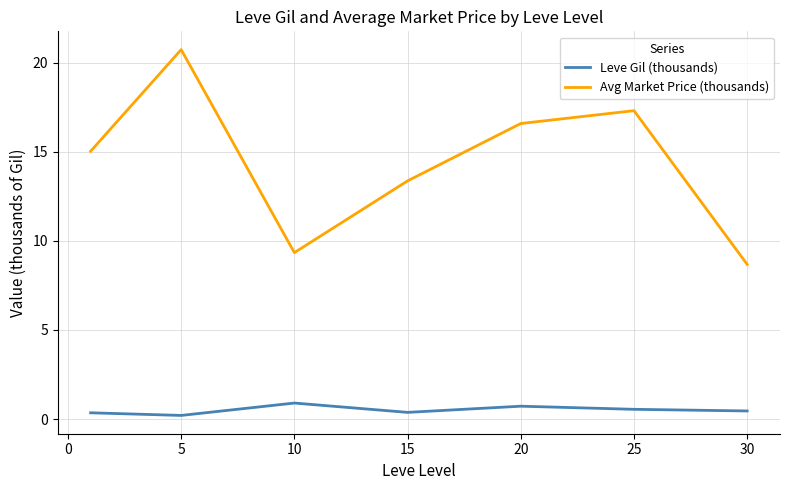

List the series in order of their overall mean, lowest first.

Leve Gil (thousands), Avg Market Price (thousands)